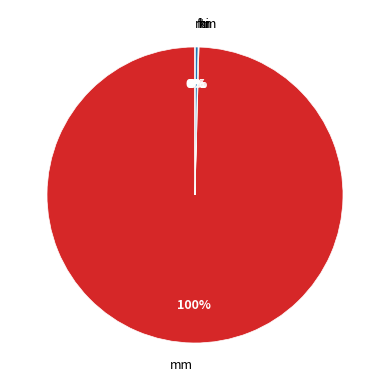

Is it true that ft is 0% of the pie?

True